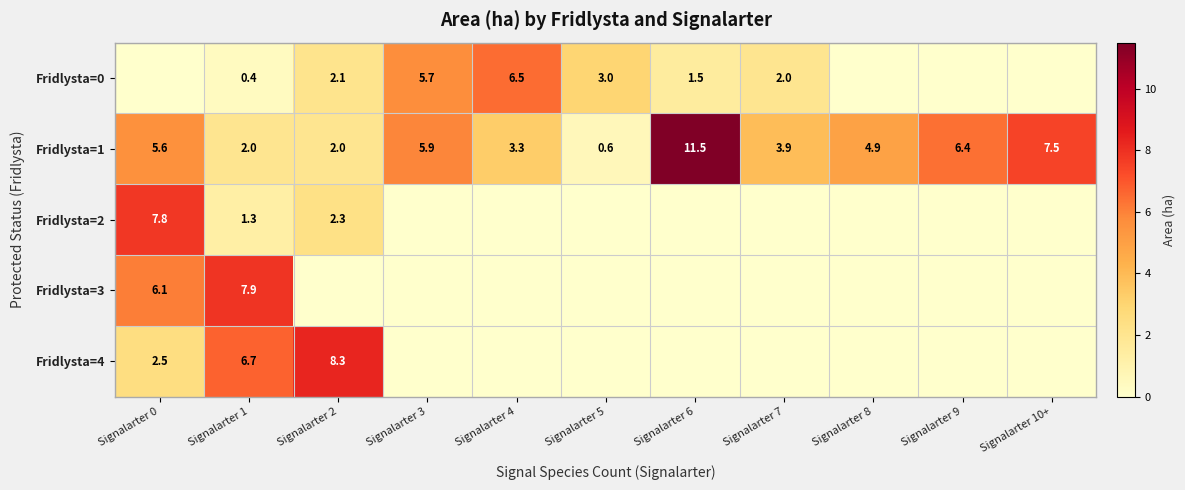

What is the spread (max minus min) of values at Signalarter 0?

7.8